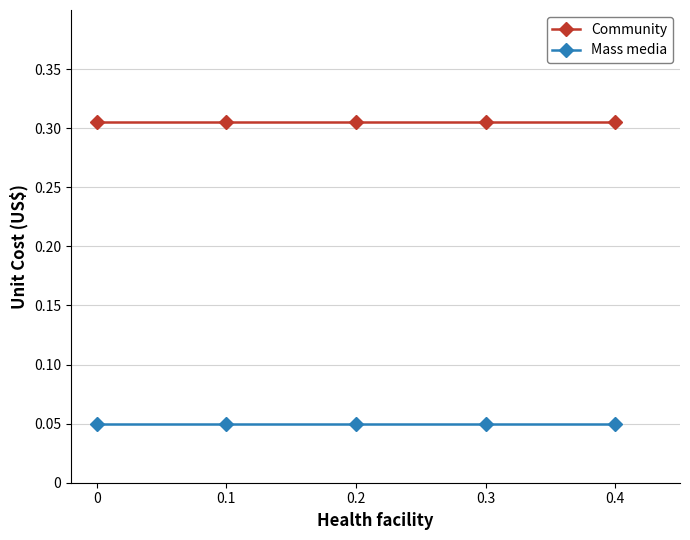

True or false: Mass media and Community intersect in this chart.

False